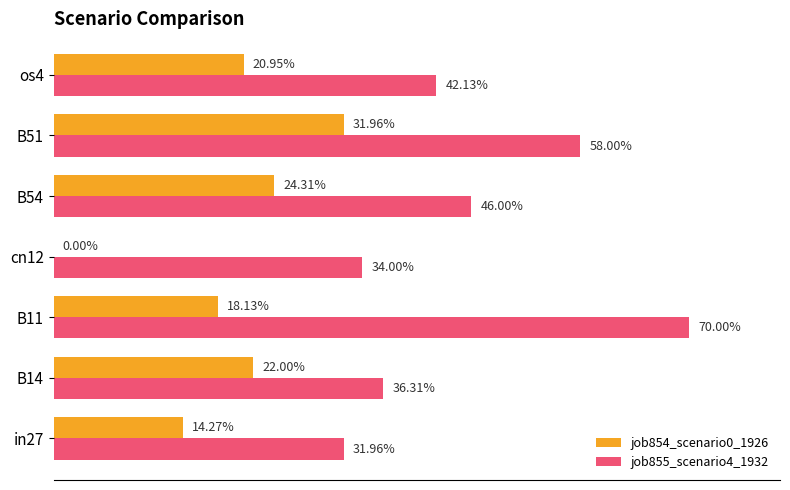

What is the difference between the maximum and minimum values in the job854_scenario0_1926 series?

0.3